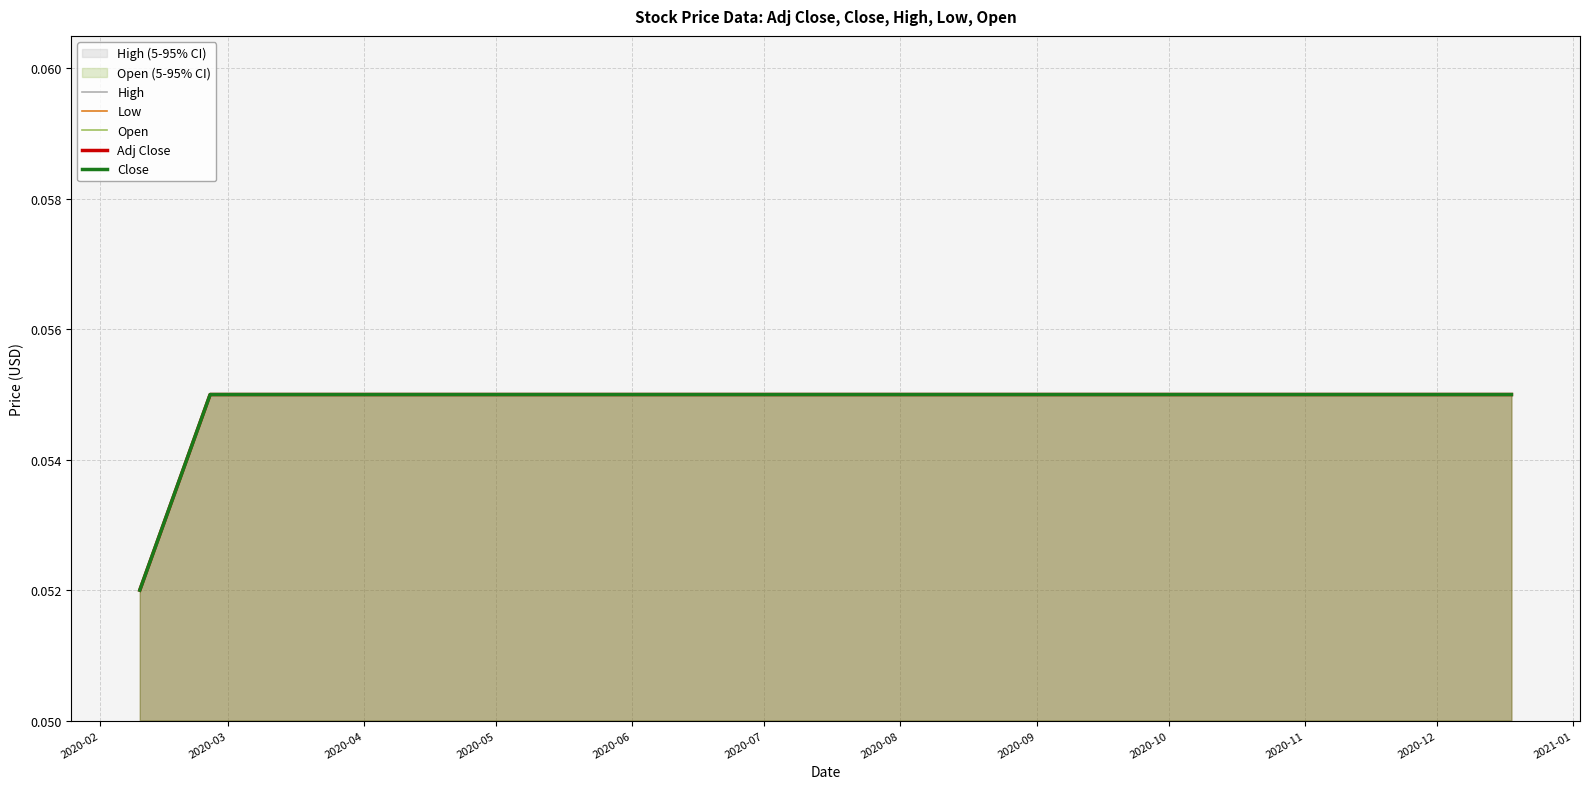

Which series has the largest total across all categories?

High